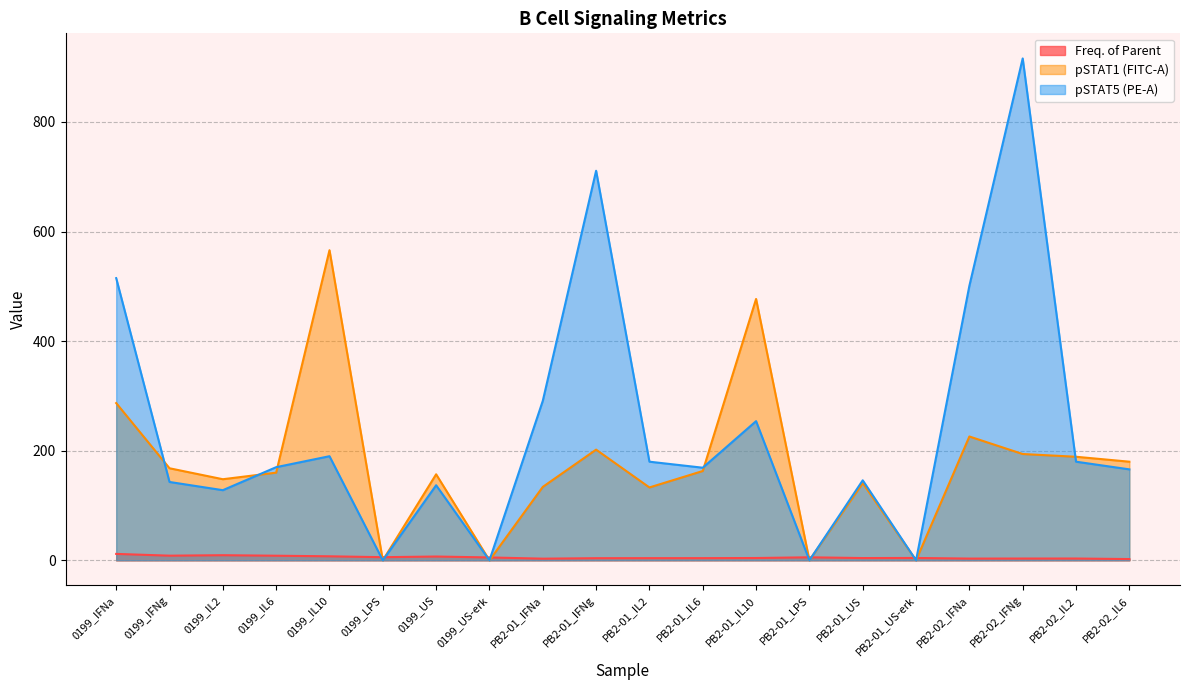

What is the maximum value shown in the chart?

916.0